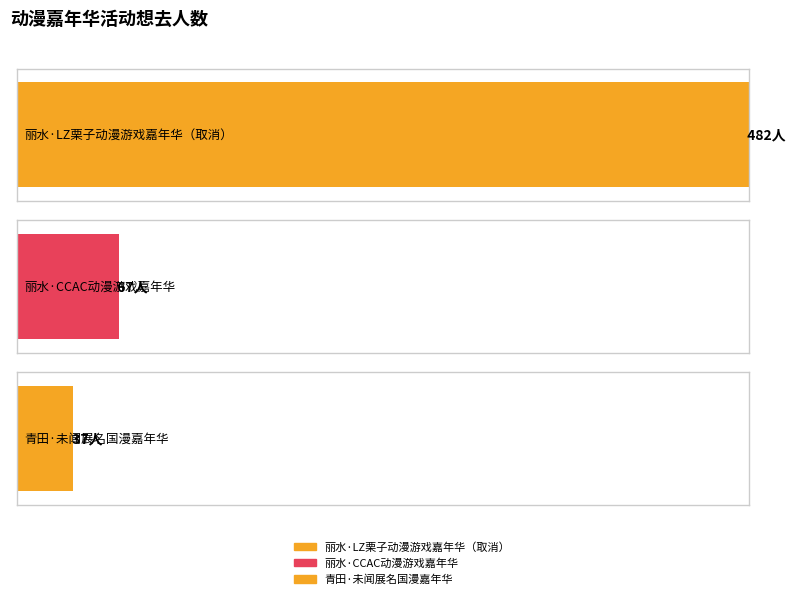

Does the chart contain any negative values?

No